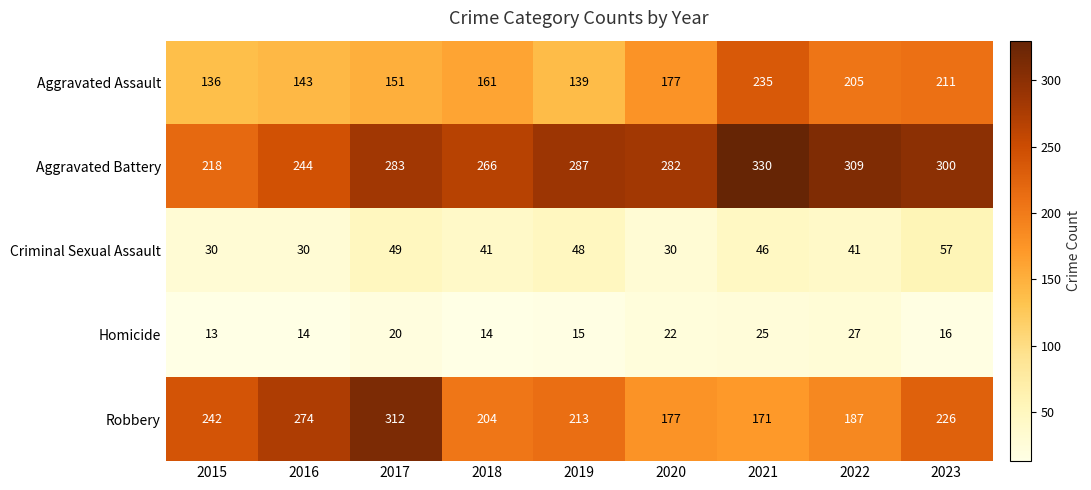

What is the minimum value shown in the chart?

13